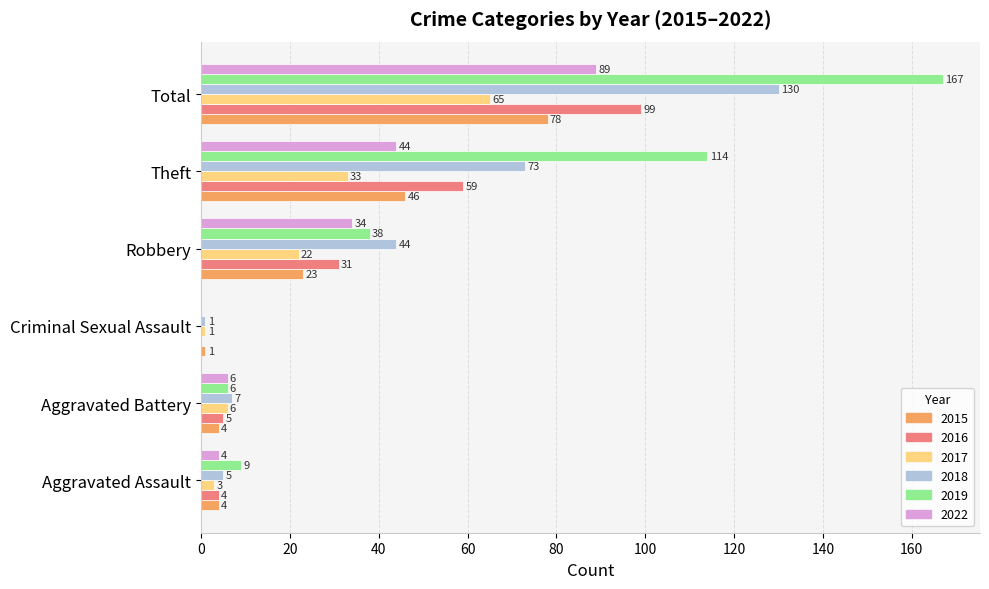

What is the greatest value displayed?

167